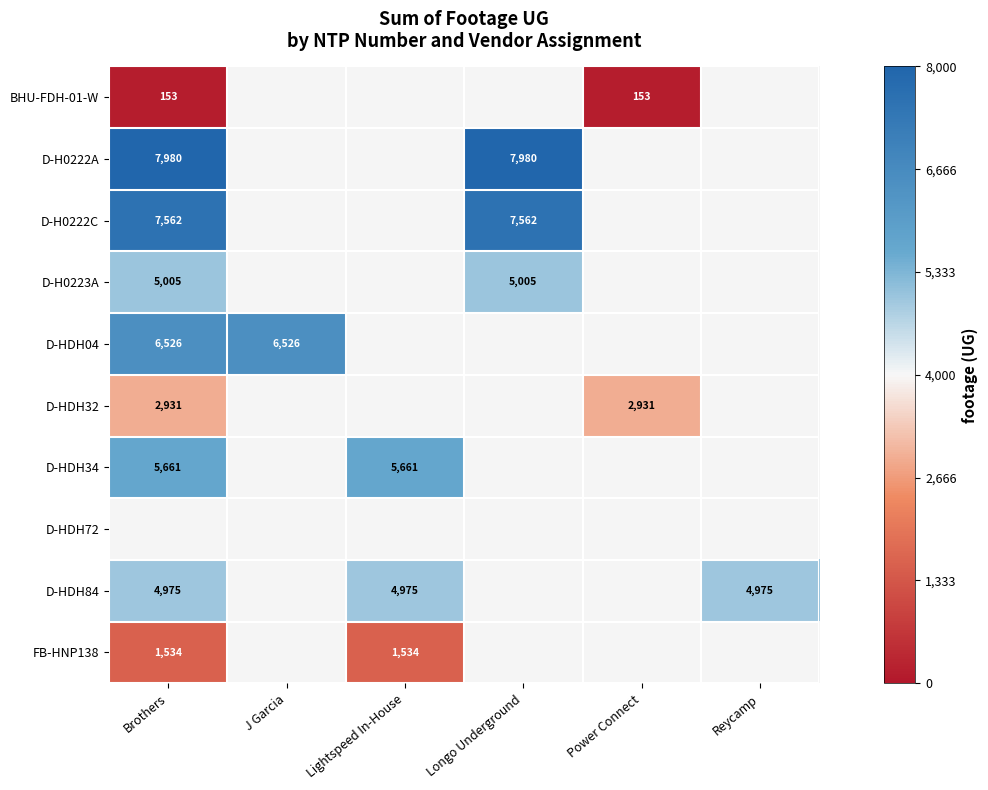

At how many categories does at least one series exceed 2931?

5